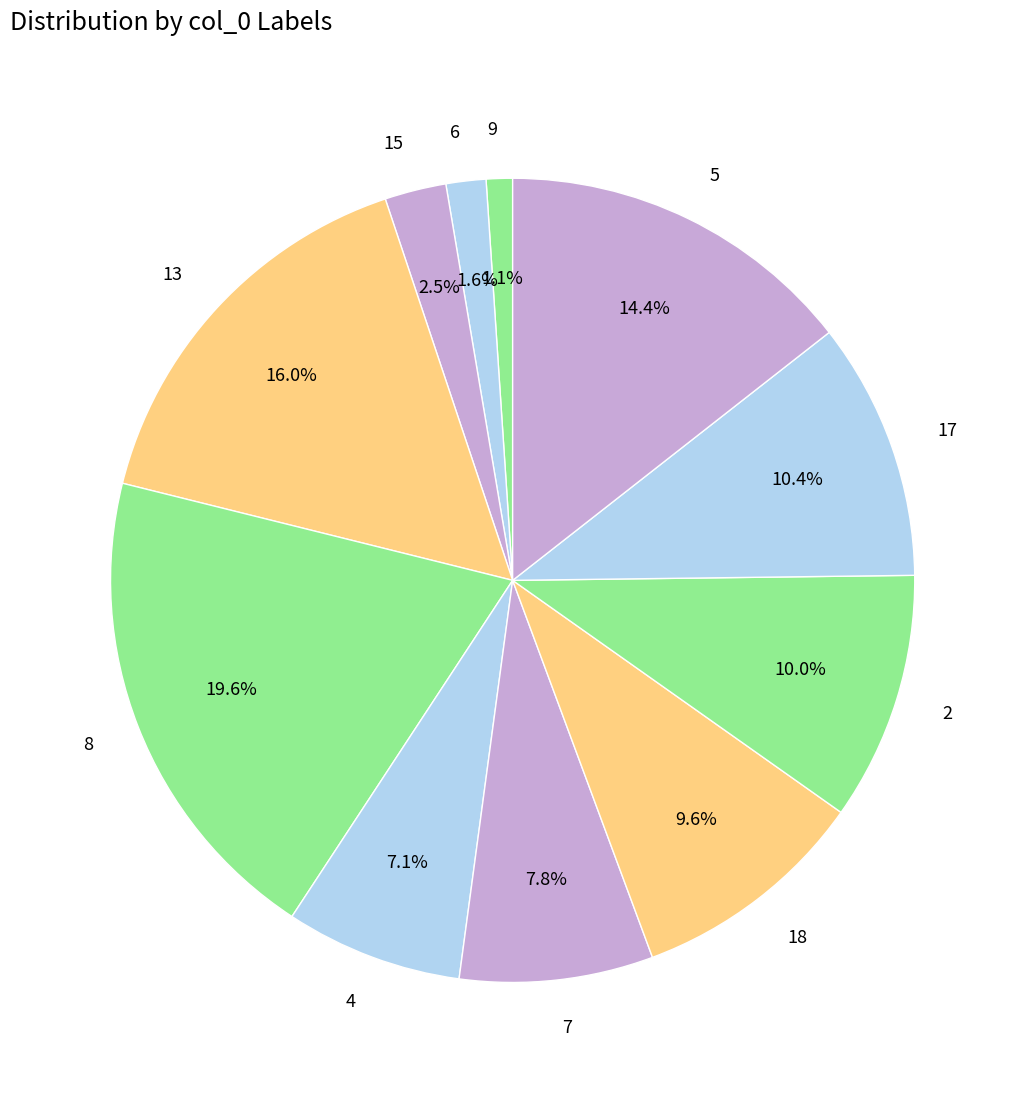

Which category has the smallest portion of the pie?

9